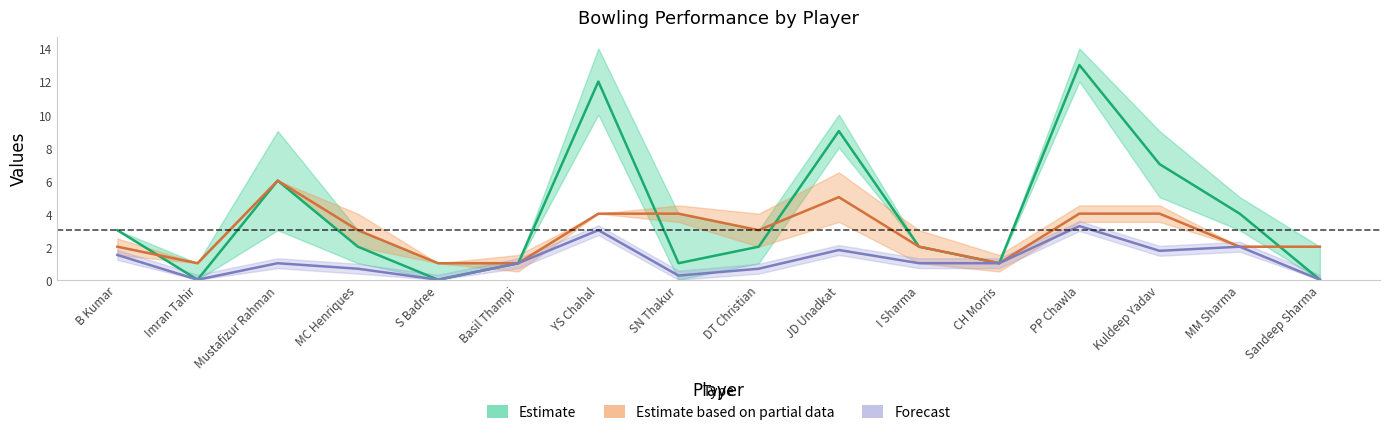

What is the difference between the SR values at Imran Tahir and JD Unadkat?

1.8